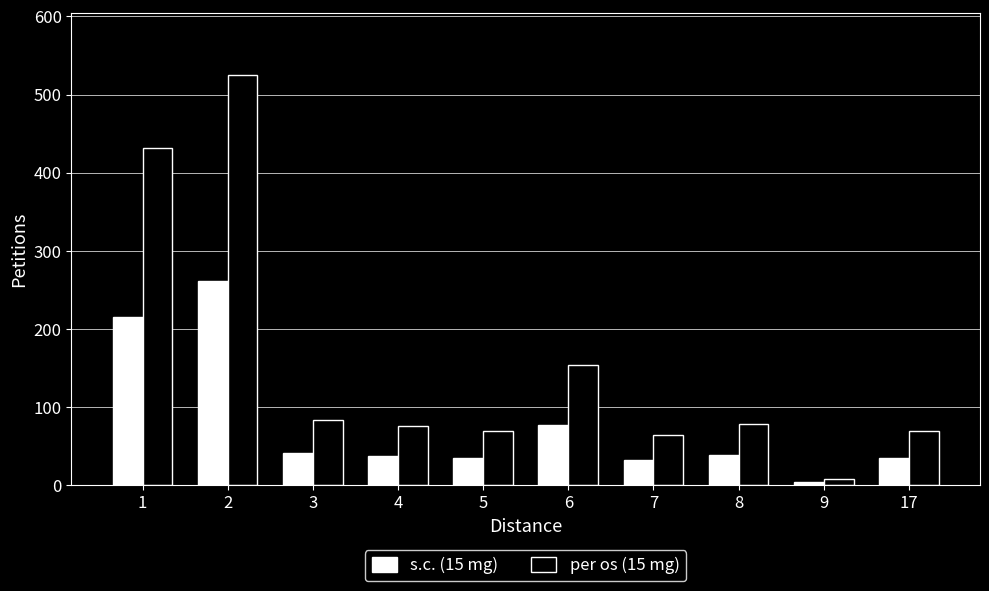

The value of per os (15 mg) at 4 is 127. True or false?

False